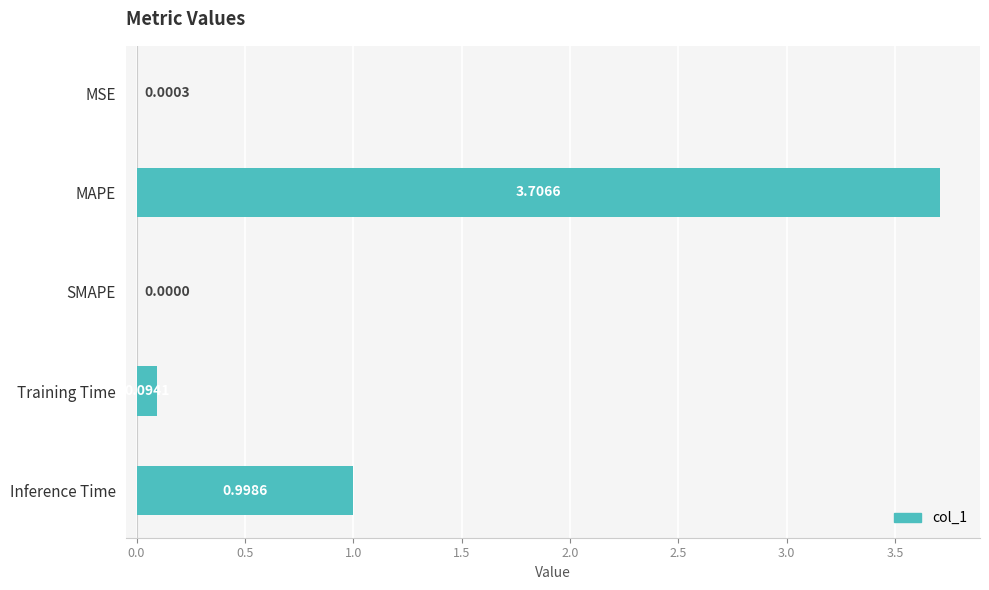

Are the bars horizontal?

Yes